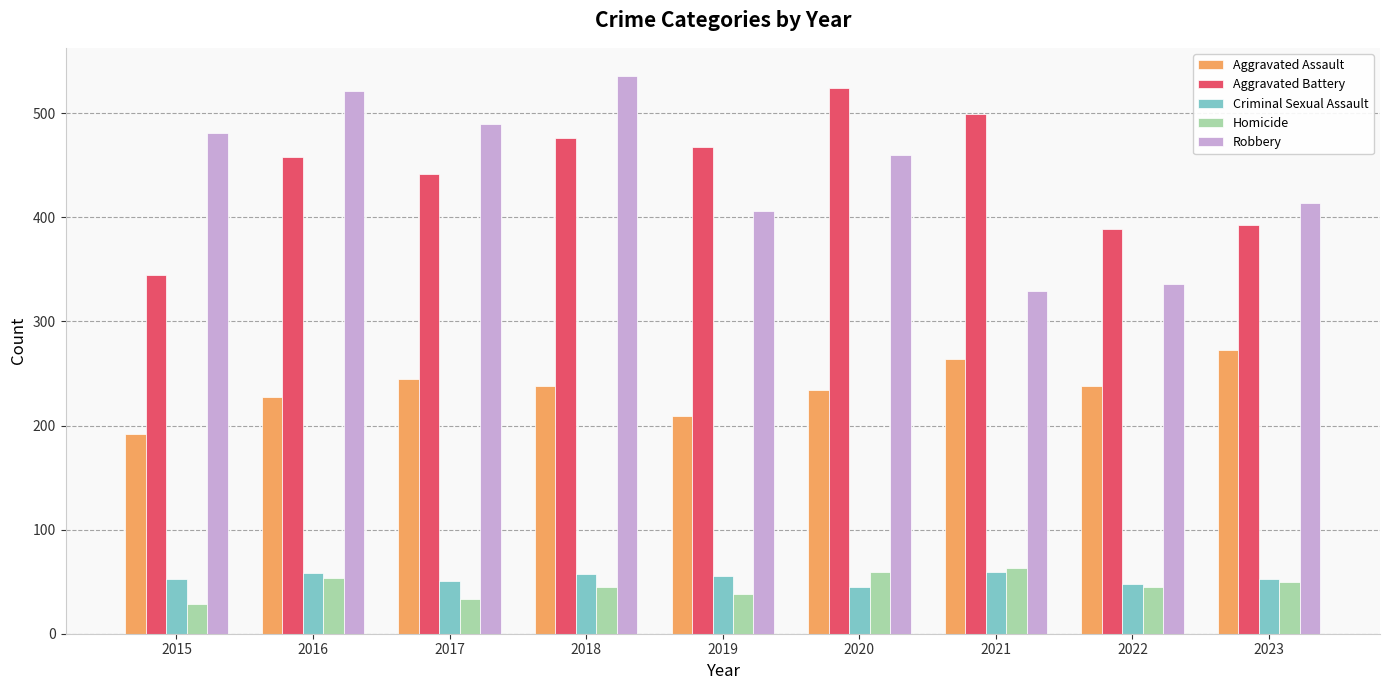

Does the chart contain stacked bars?

No